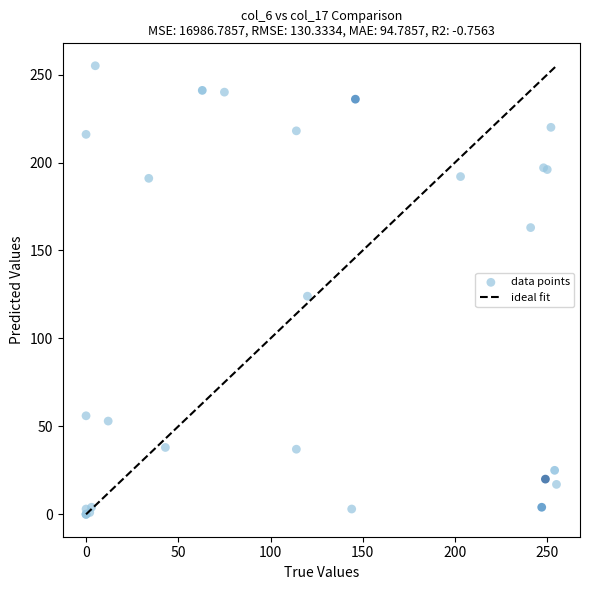

What Y value in the scatter plot is closest to 127?

124